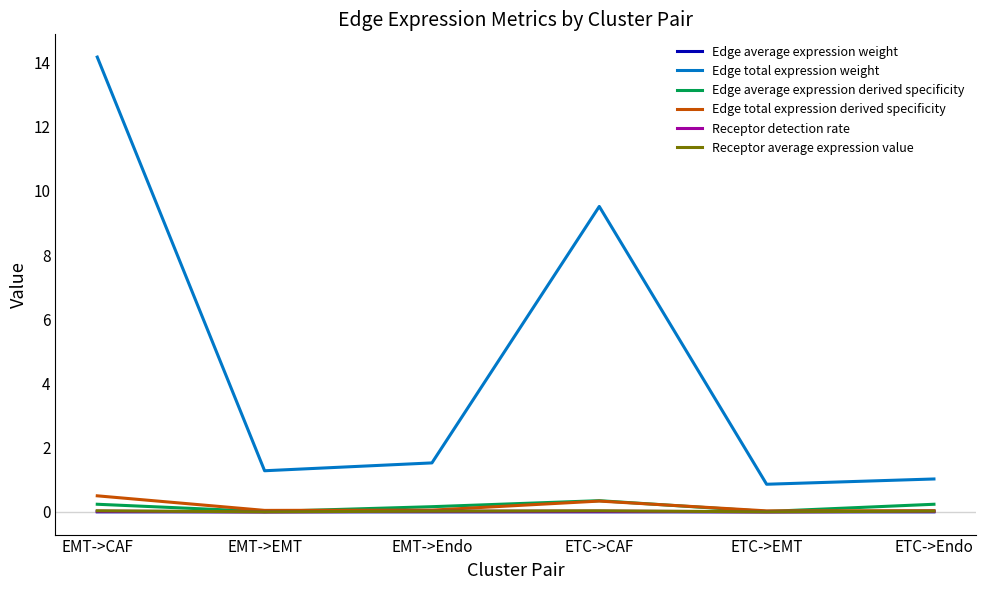

Is it true that Edge average expression weight equals 0.0 at ETC->CAF?

True